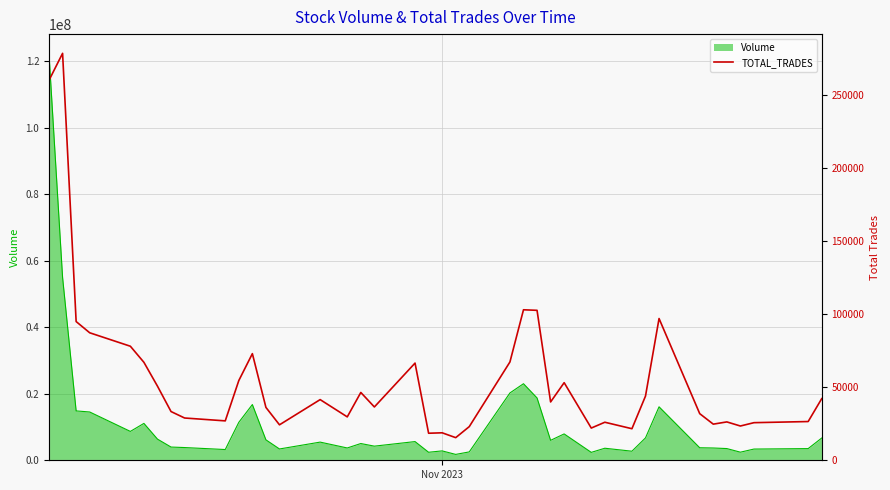

What is the maximum value for Volume?

122117170